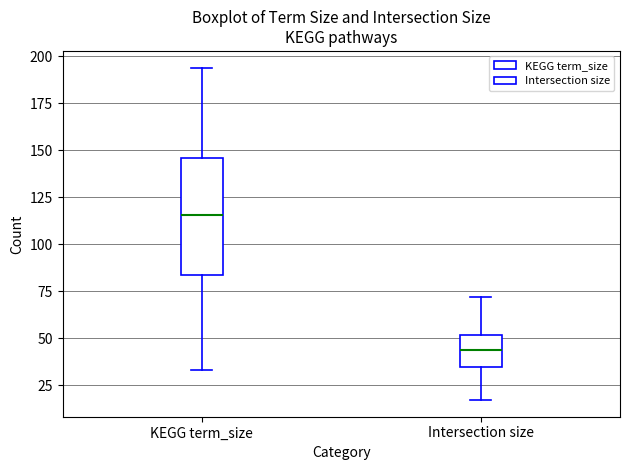

Where does the median line of the box for KEGG term_size sit on the y-axis? The values are not printed on the chart, so give them approximately, as read against the axis.

115